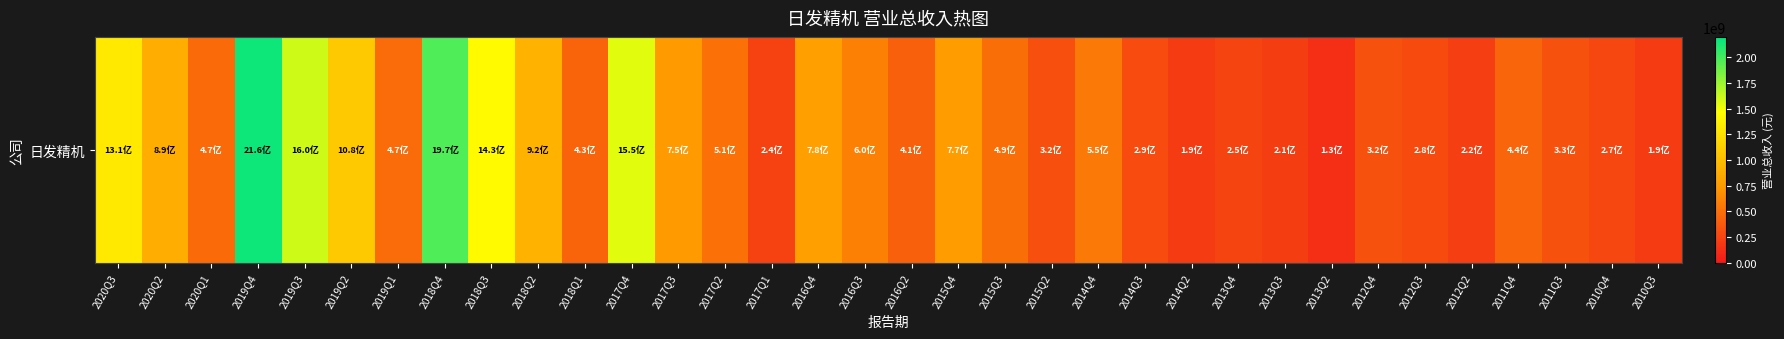

Is it true that the value at 2017Q1 is 121284736.0?

False